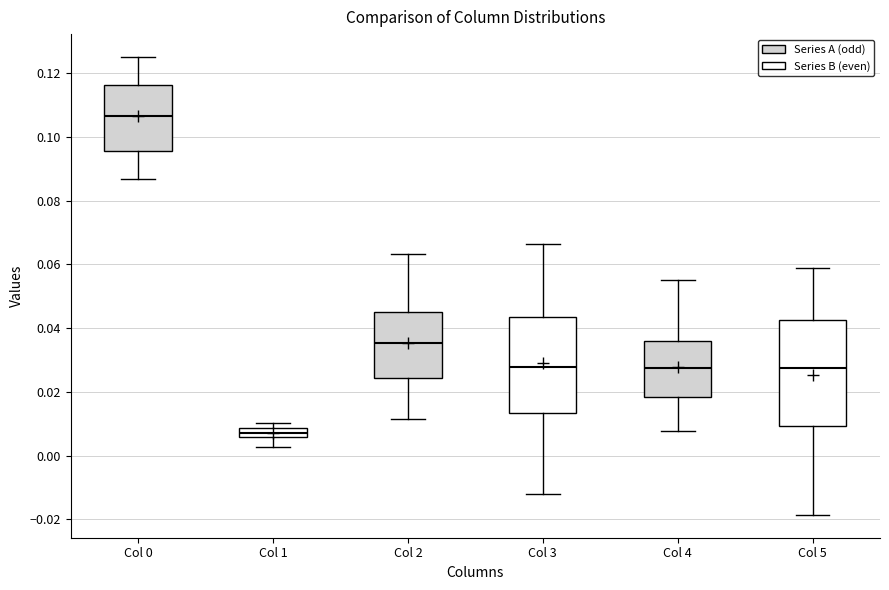

Reading left to right, transcribe this box plot: for each box, give where its median line is, the range the box spans, and where its two whiskers end, as read against the y-axis. The values are not printed on the chart, so give them approximately, as read against the axis.

Col 0: median 0.106, box 0.096 to 0.116, whiskers 0.086 to 0.126
Col 1: median 0.008 (inside the box), box 0.006 to 0.008, whiskers 0.002 to 0.010
Col 2: median 0.036, box 0.024 to 0.046, whiskers 0.012 to 0.064
Col 3: median 0.028, box 0.014 to 0.044, whiskers -0.012 to 0.066
Col 4: median 0.028, box 0.018 to 0.036, whiskers 0.008 to 0.056
Col 5: median 0.028, box 0.010 to 0.042, whiskers -0.018 to 0.058